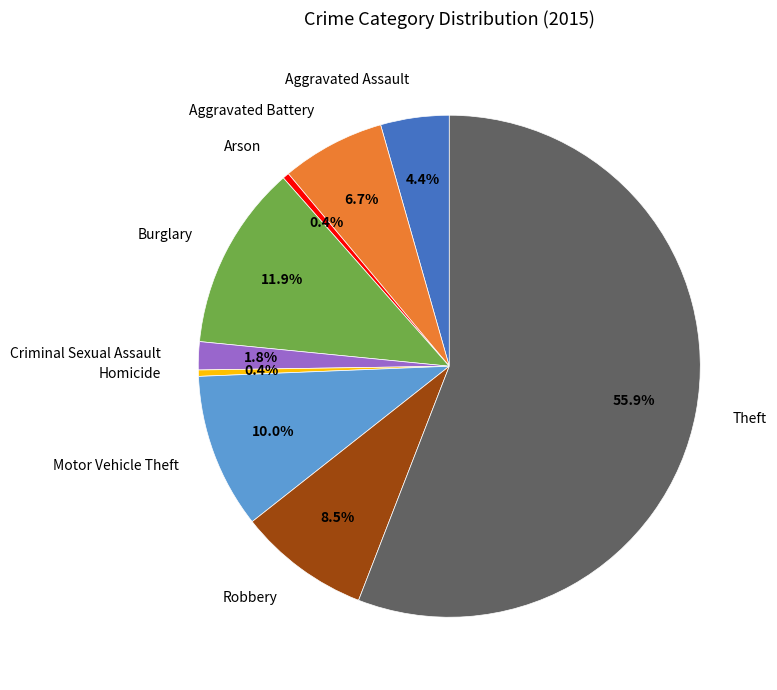

To the nearest percent, what percentage of the pie is Aggravated Assault?

4%